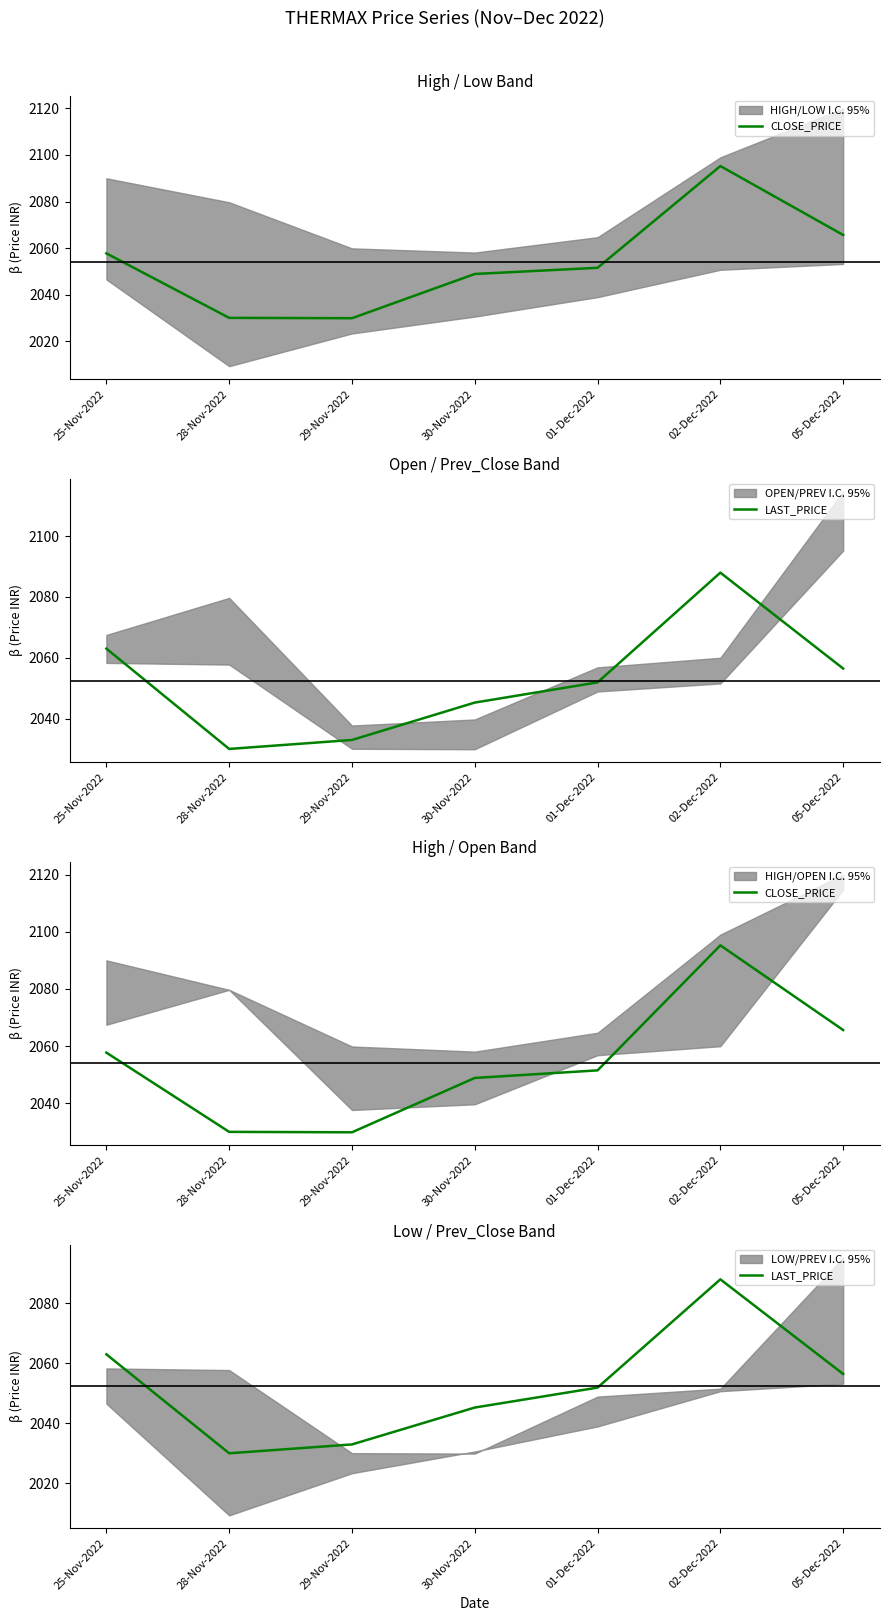

Which has a higher value, 30-Nov-2022 or 25-Nov-2022?

25-Nov-2022